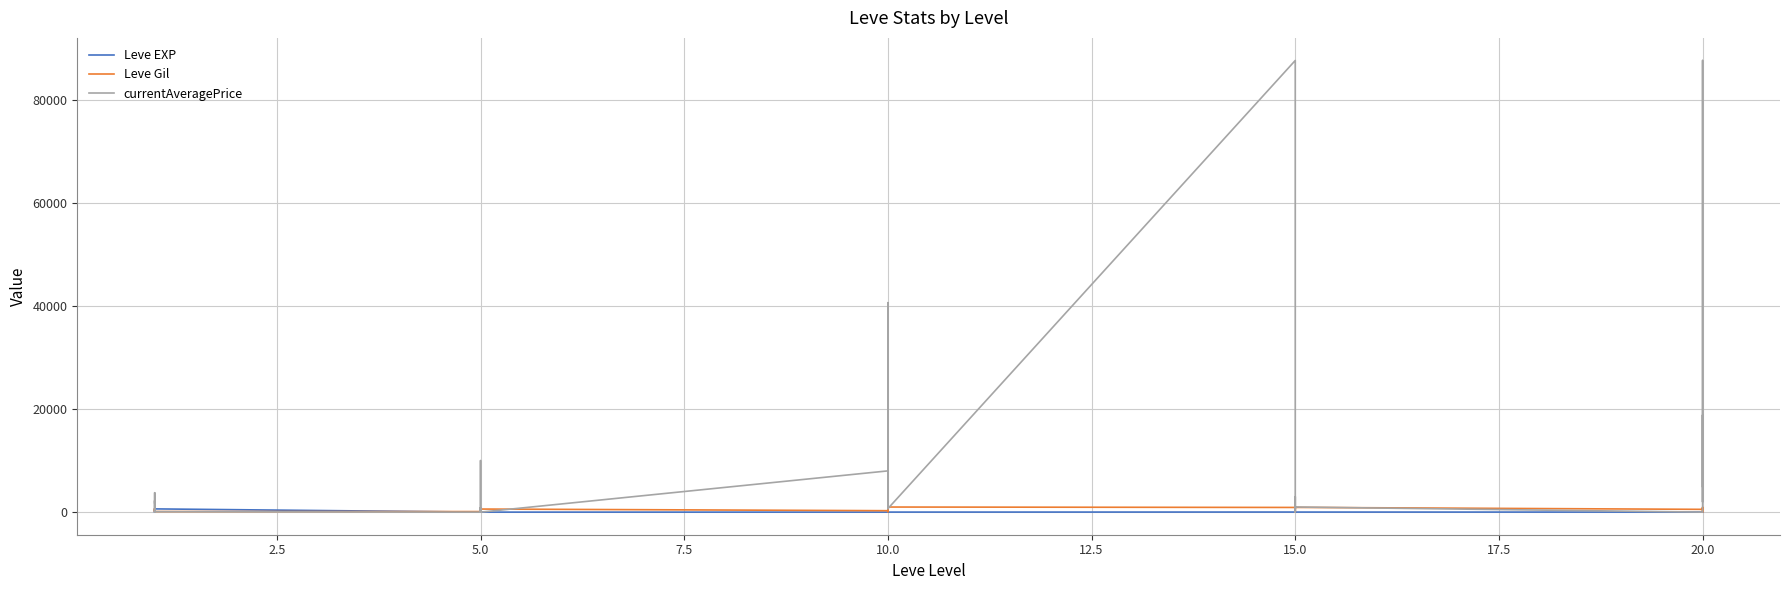

How many distinct data groups are displayed?

3